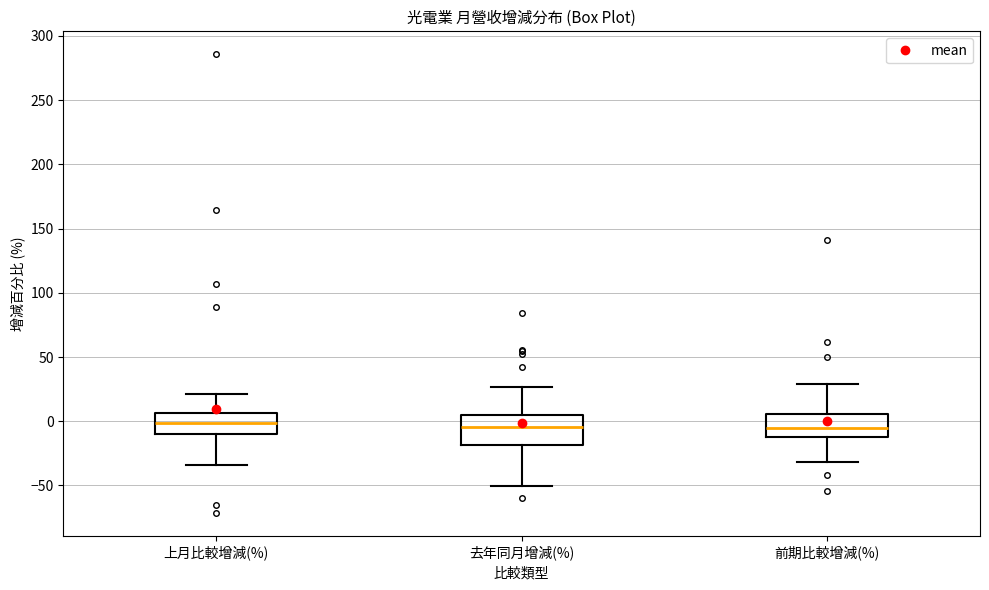

Reading left to right, read every box against the y-axis: the position of its median line, the range the box covers, and the ends of its whiskers. The values are not printed on the chart, so give them approximately, as read against the axis.

上月比較增減(%): median 0, box -10 to 5, whiskers -35 to 20
去年同月增減(%): median -5, box -20 to 5, whiskers -50 to 25
前期比較增減(%): median -5, box -10 to 5, whiskers -30 to 30